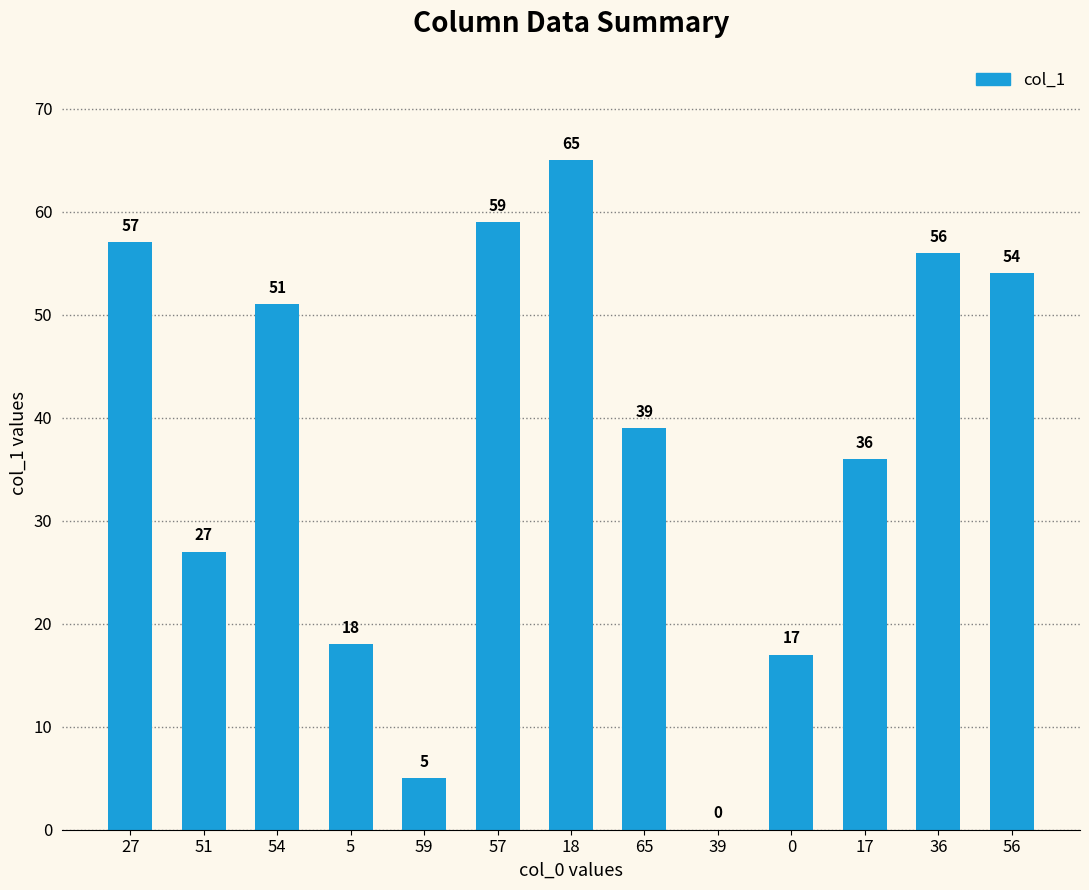

Reading left to right, transcribe all the data shown in this chart.

27=57	51=27	54=51	5=18	59=5	57=59	18=65	65=39	39=0	0=17	17=36	36=56	56=54